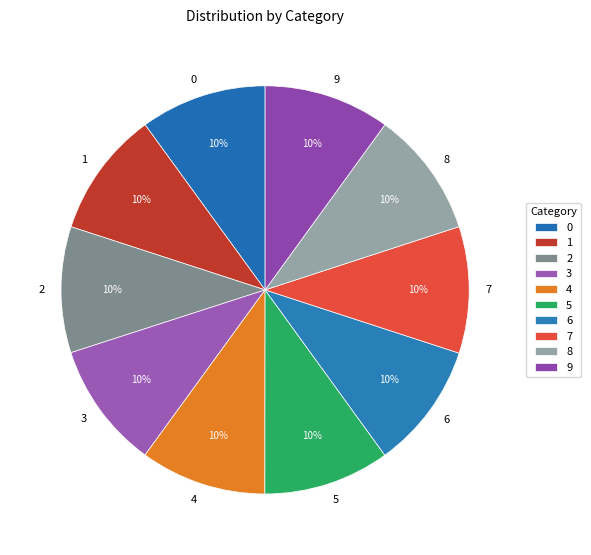

The 1 slice represents 10% of the pie. True or false?

True